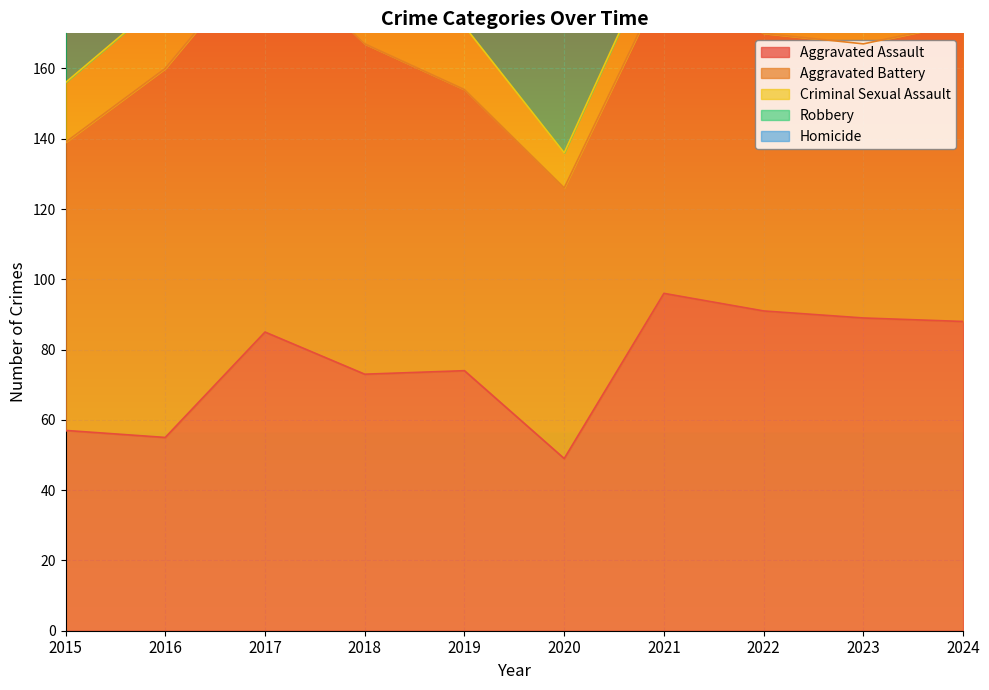

The value of Robbery at 2022 is 103. True or false?

False